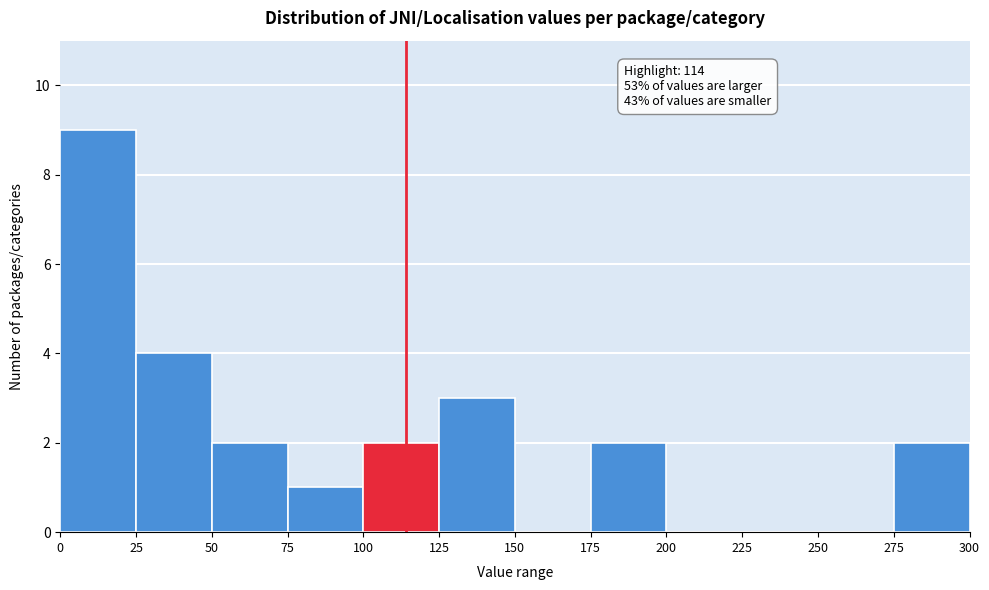

Over which range of the x-axis is the bar tallest?

0 to 25